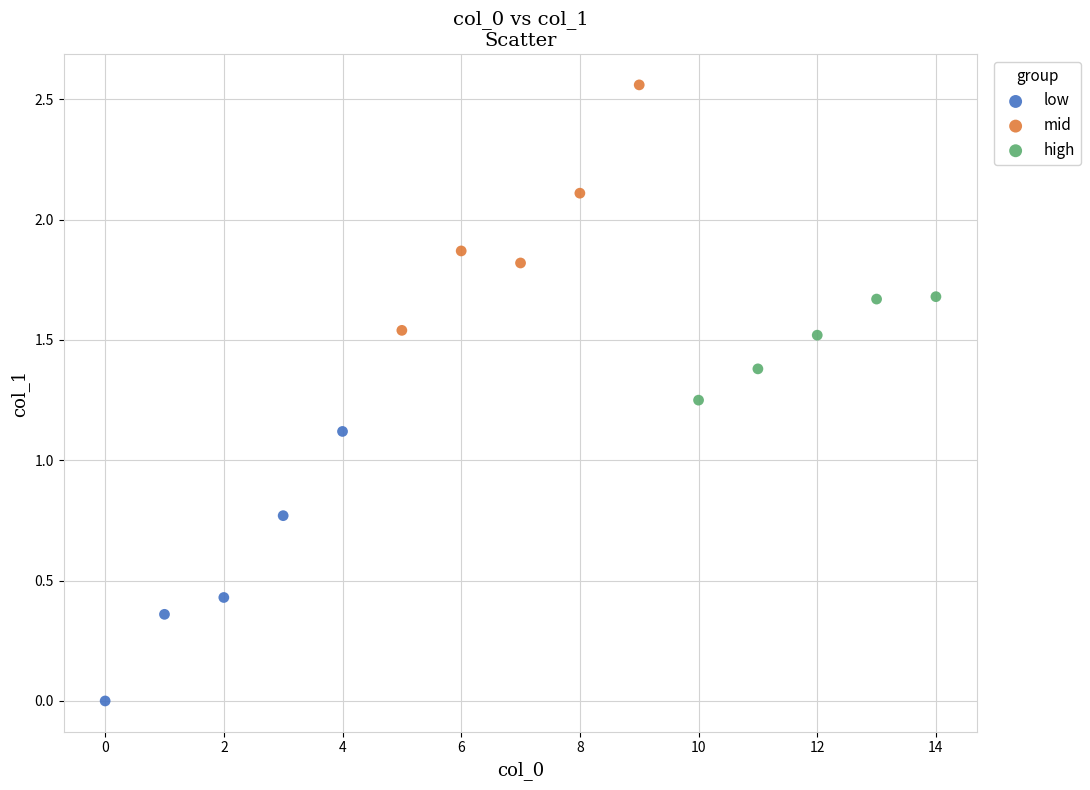

Which series contains the lowest Y value?

low